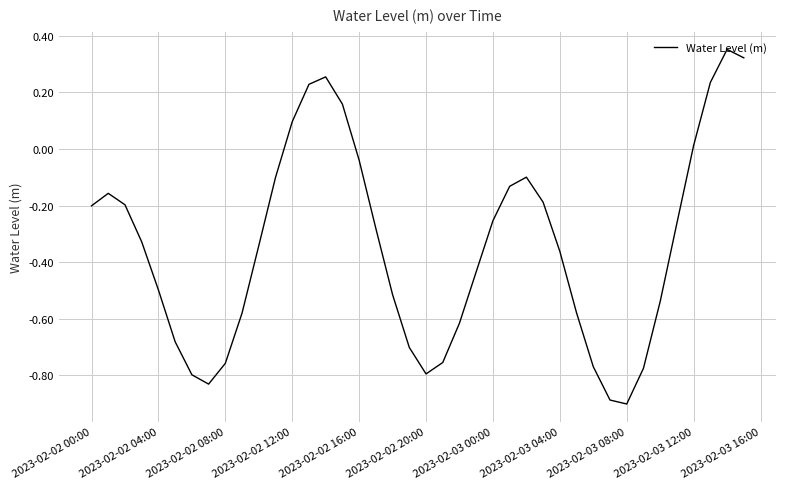

What is the minimum value shown in the chart?

-0.9